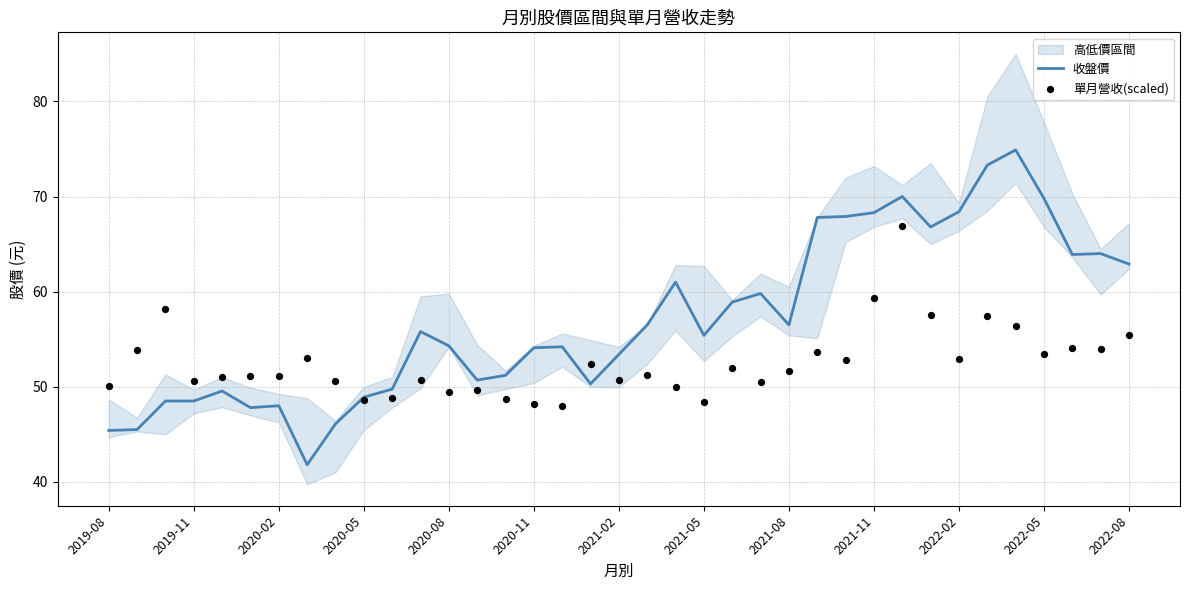

At which category is the sum across all series the highest?

28